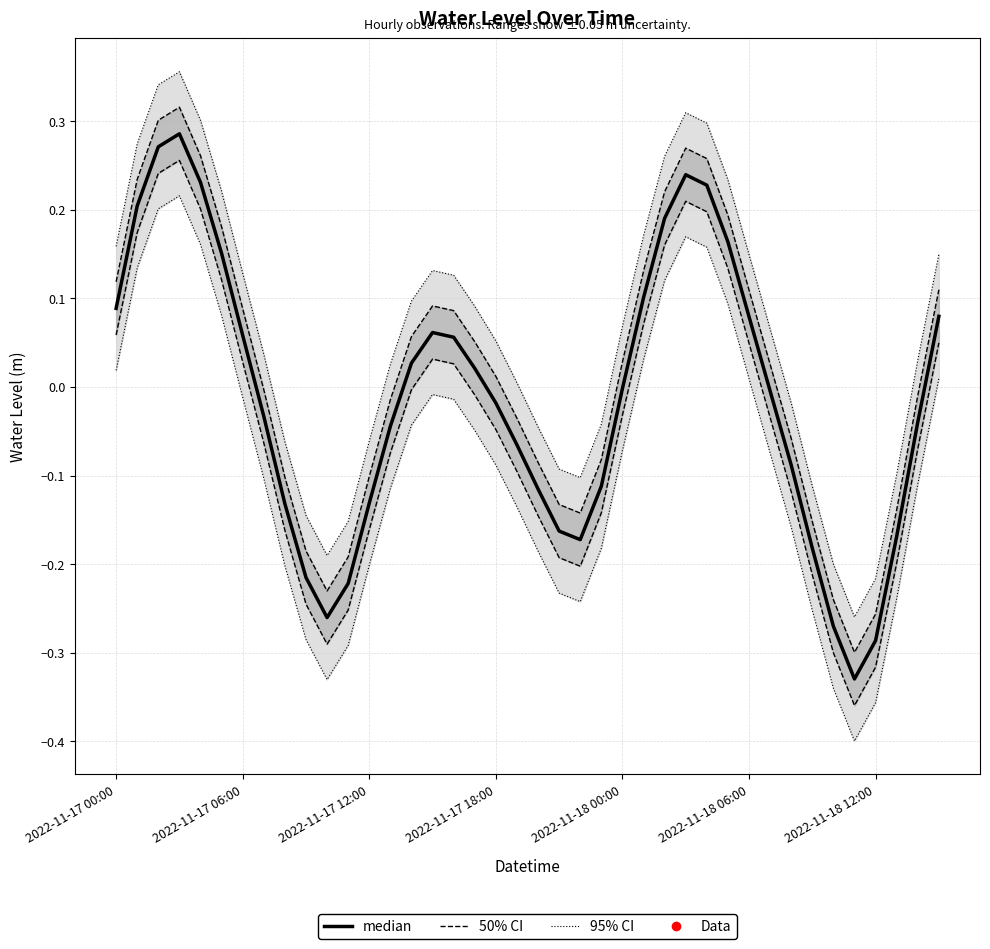

How many interior local peaks does the median series have?

3